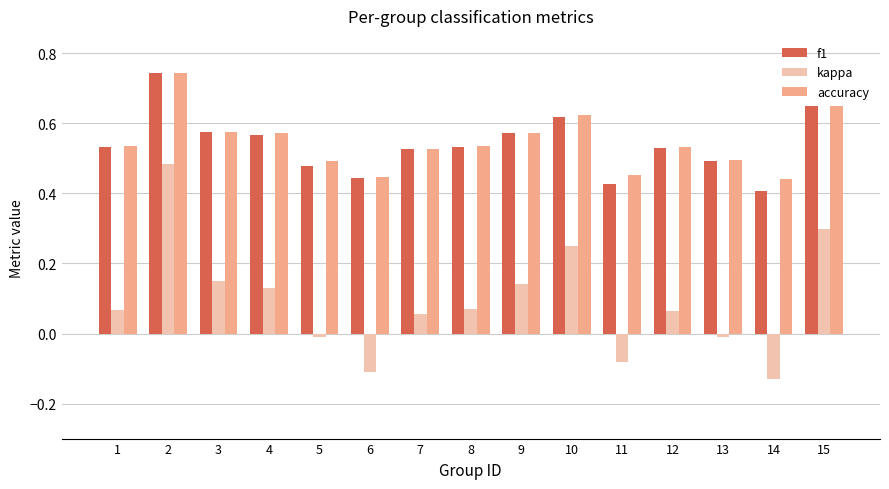

What is the sum of all kappa values?

1.4